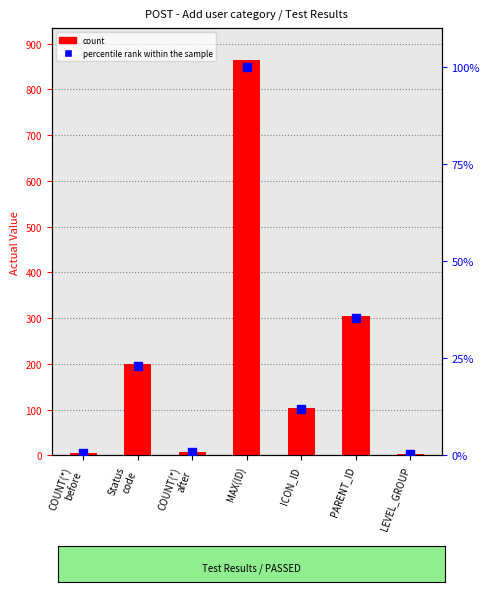

At how many categories does at least one series exceed 326?

1